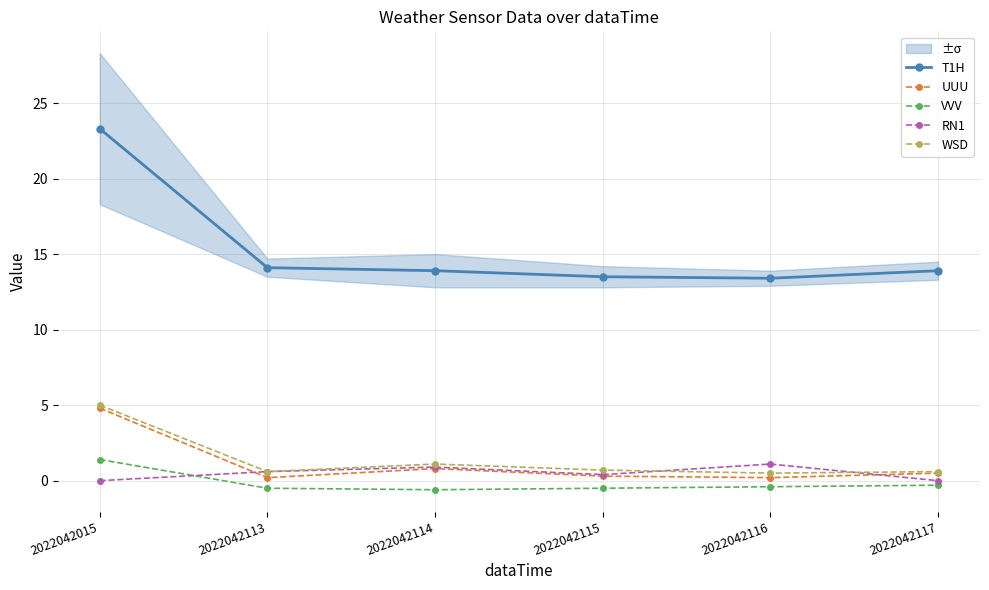

Which has a higher value, 2022042115 or 2022042015?

2022042015